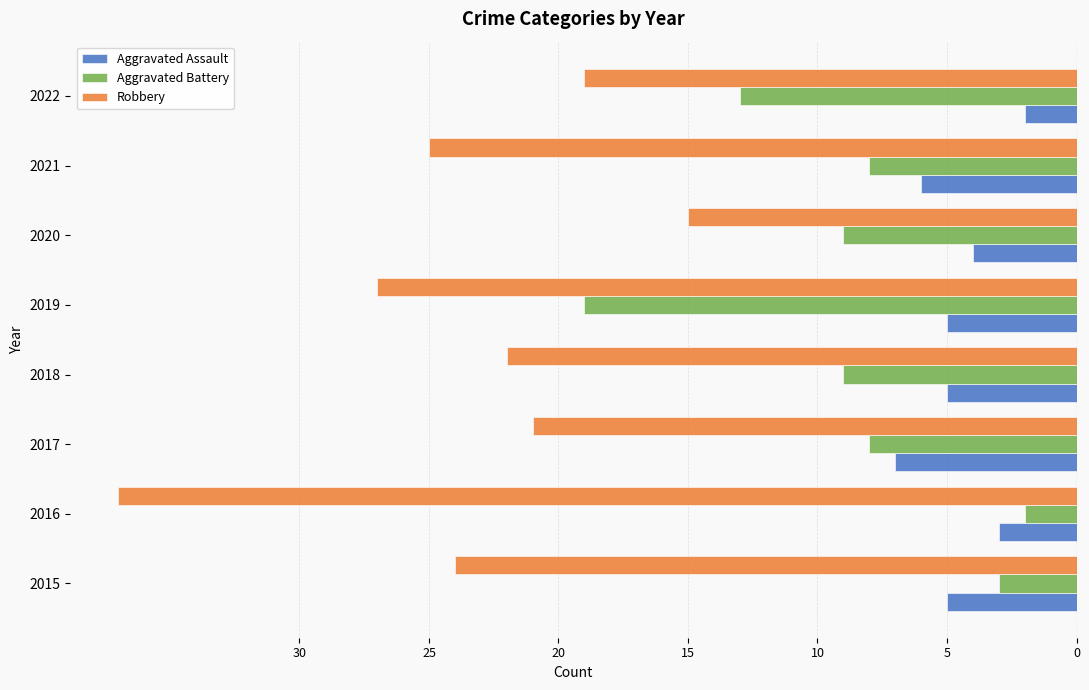

What are all the series names shown in the legend?

Aggravated Assault, Aggravated Battery, Robbery